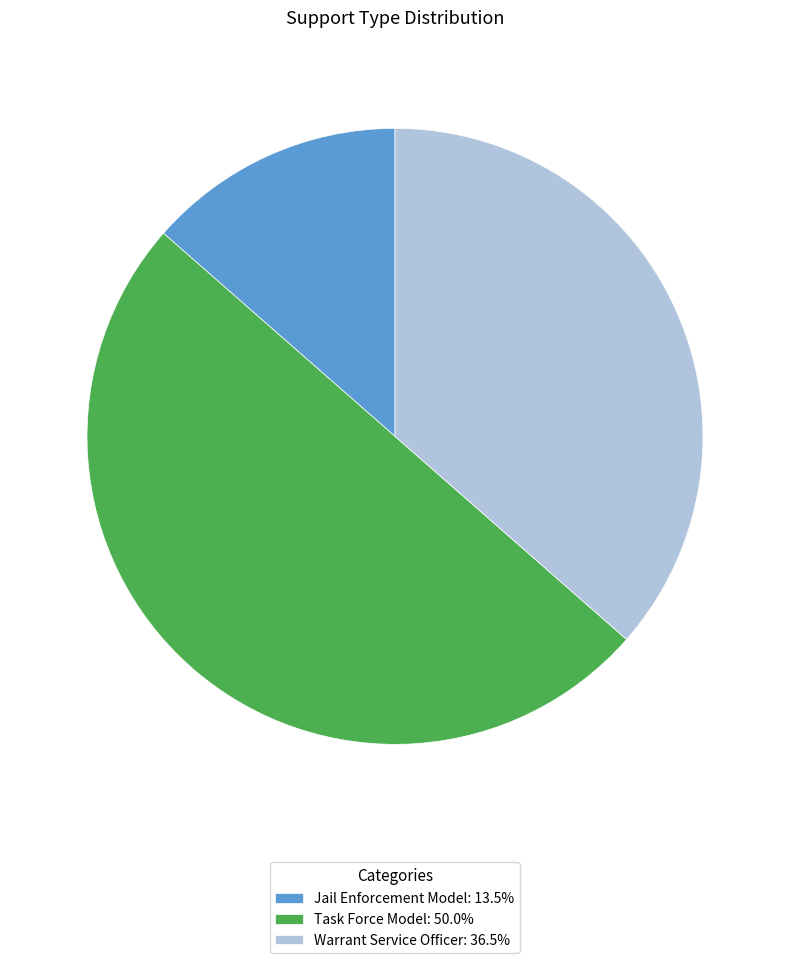

True or false: Warrant Service Officer accounts for 36% of the total.

True